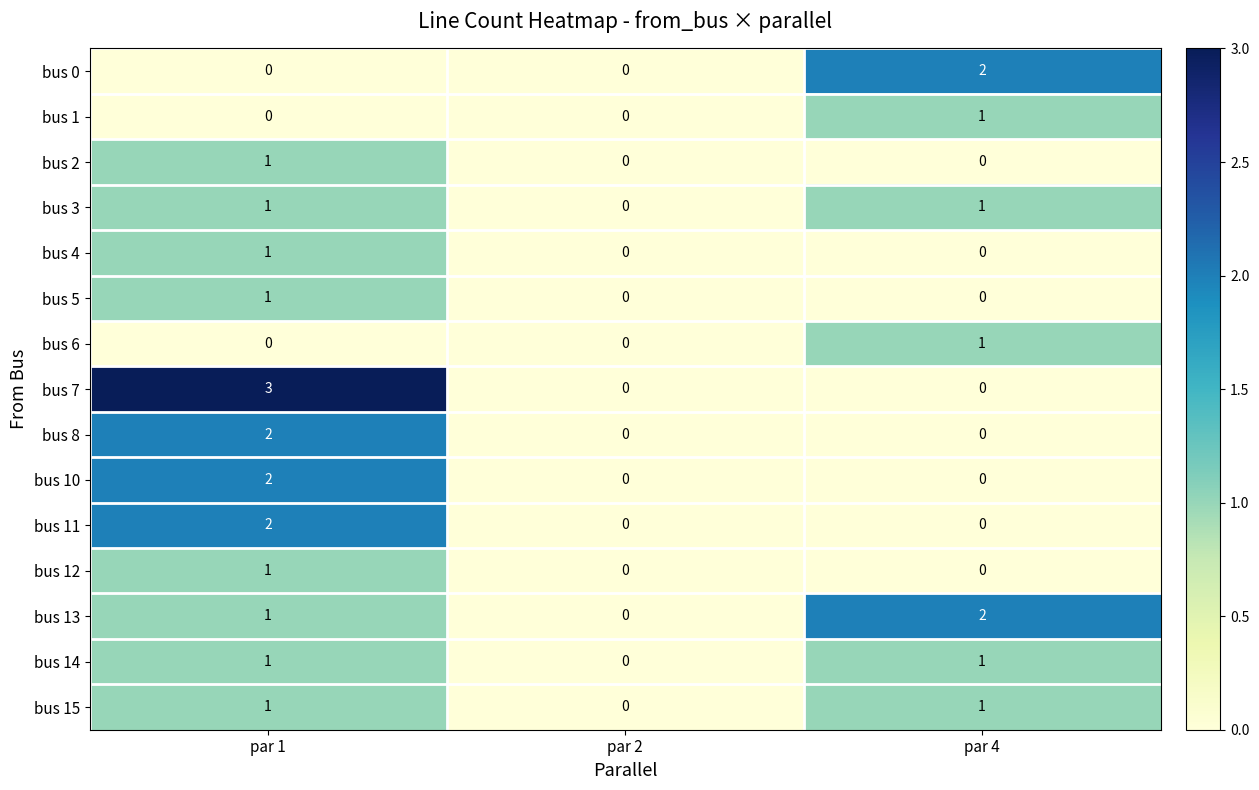

How many bus 12 values are between 0 and 1?

3